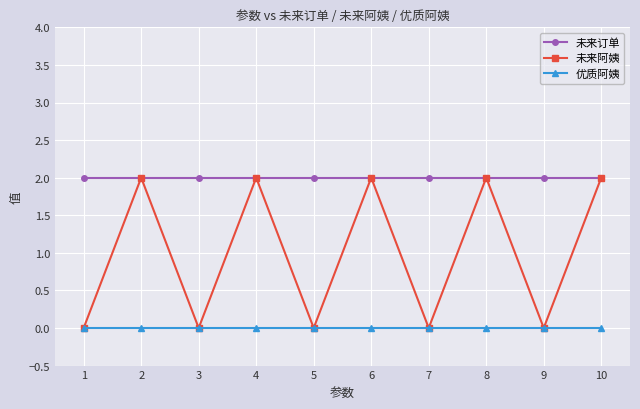

Is it true that 未来订单 equals 3 at 9?

False